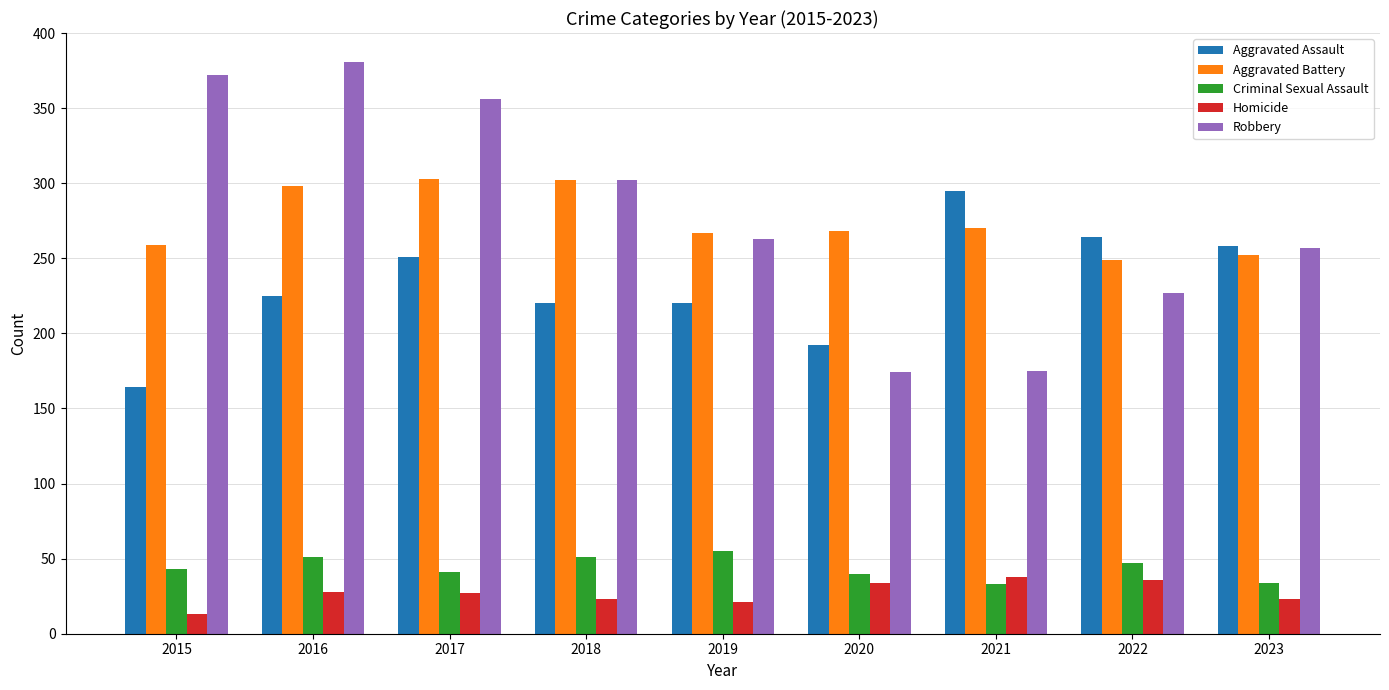

What is the highest value of the Aggravated Assault series?

295